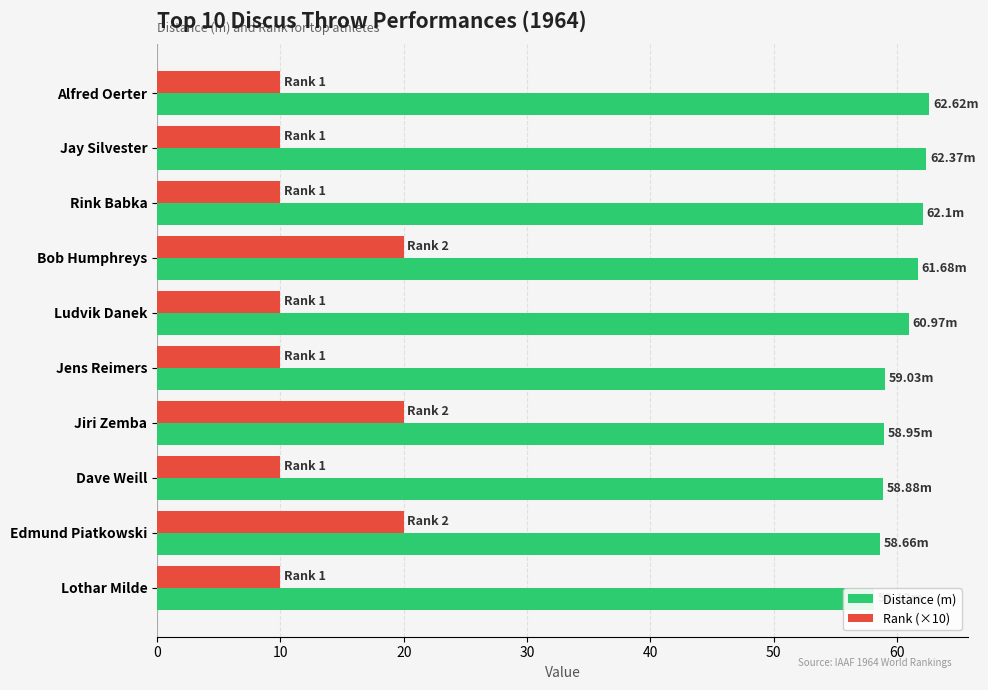

Between Jens Reimers and Jiri Zemba, which series saw the biggest shift?

Rank (×10)